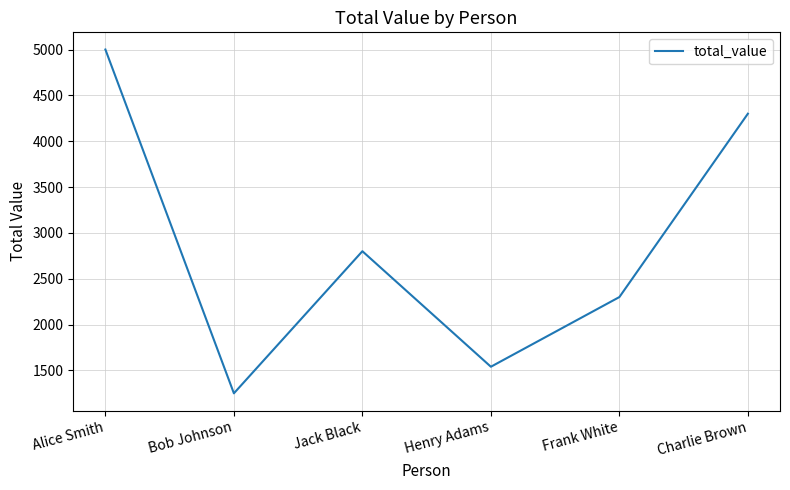

Read the value at Henry Adams.

1540.0